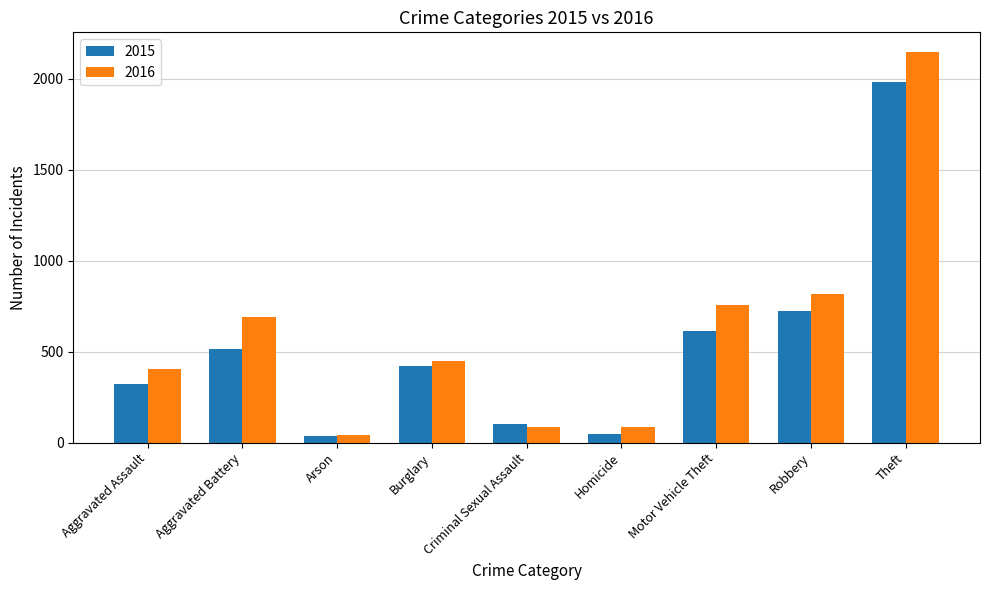

List the series in order of their overall mean, lowest first.

2015, 2016